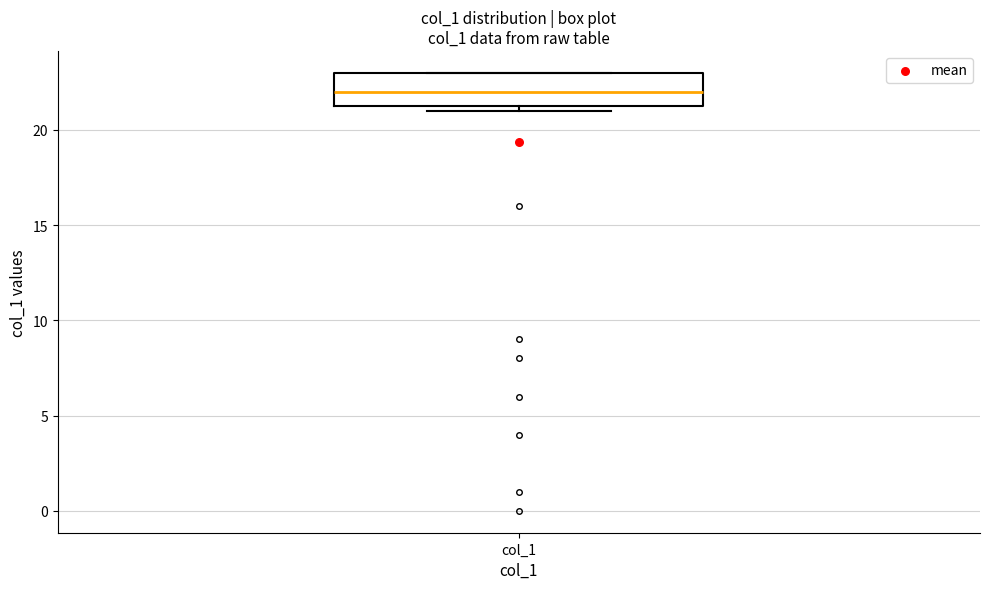

Where is the upper edge of the box for col_1 on the y-axis? The values are not printed on the chart, so give them approximately, as read against the axis.

23.0